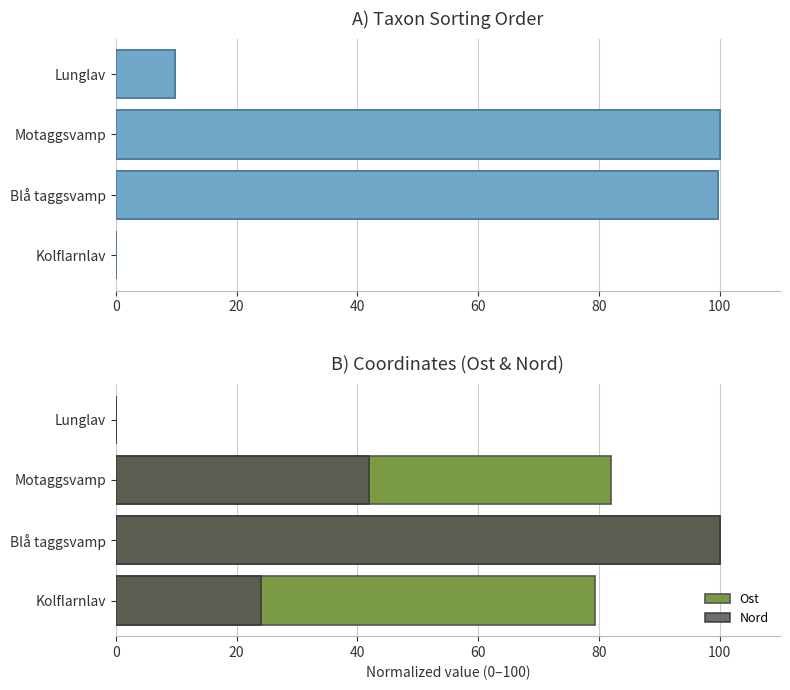

The value of Taxonsorteringsordning at Blå taggsvamp is 53.2. True or false?

False